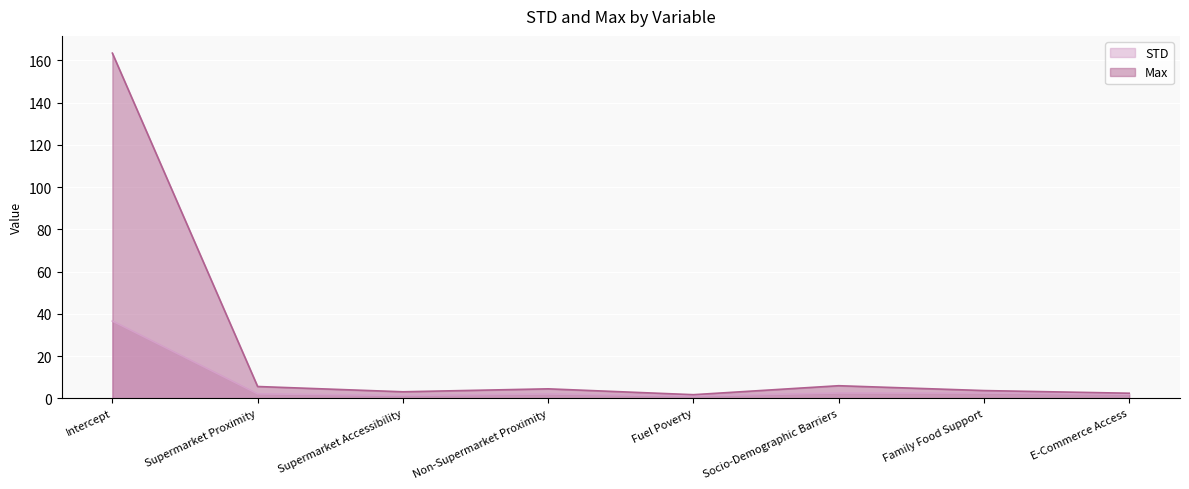

What is the value of the Max point at the 3rd from the left?

3.1